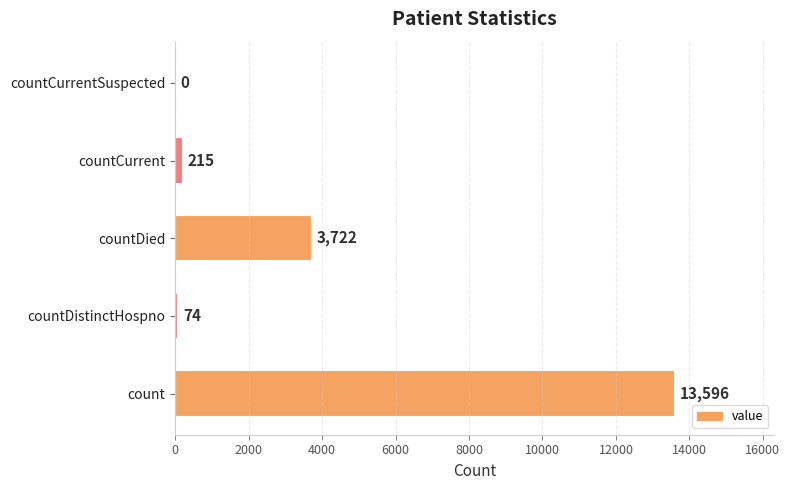

What is the sum of all values?

17607